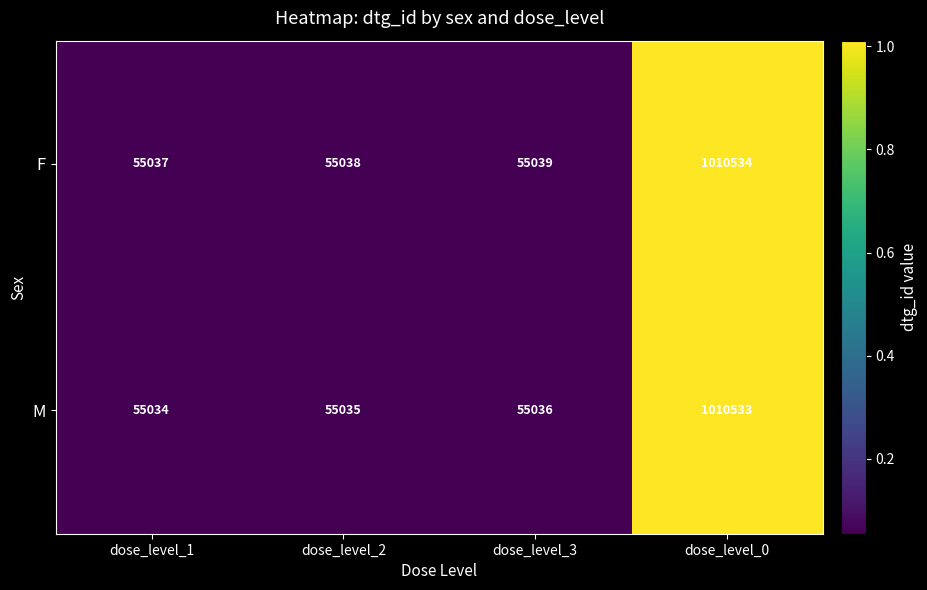

Is it true that M equals 55036 at dose_level_3?

True